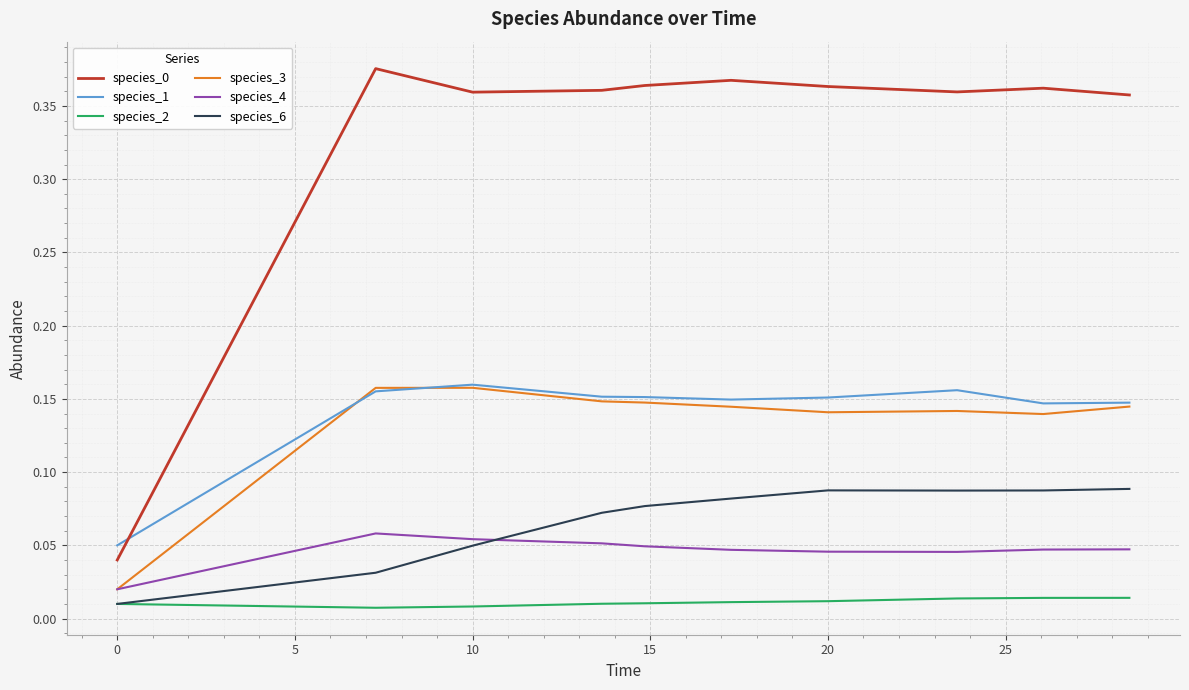

True or false: species_2 and species_0 intersect in this chart.

False